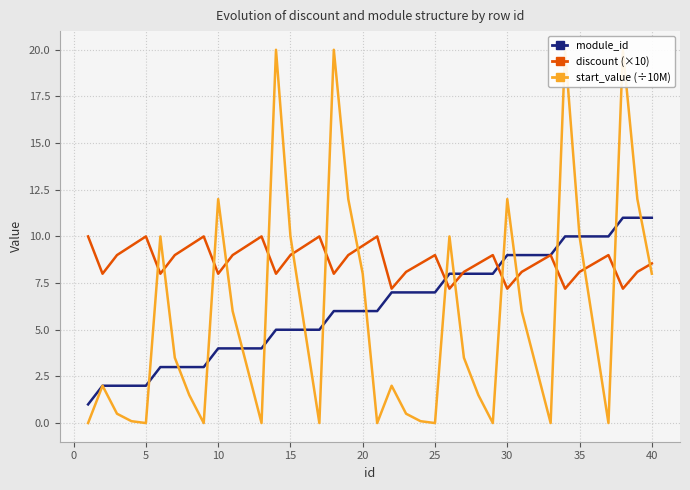

What is the average value of the discount (×10) series?

8.7